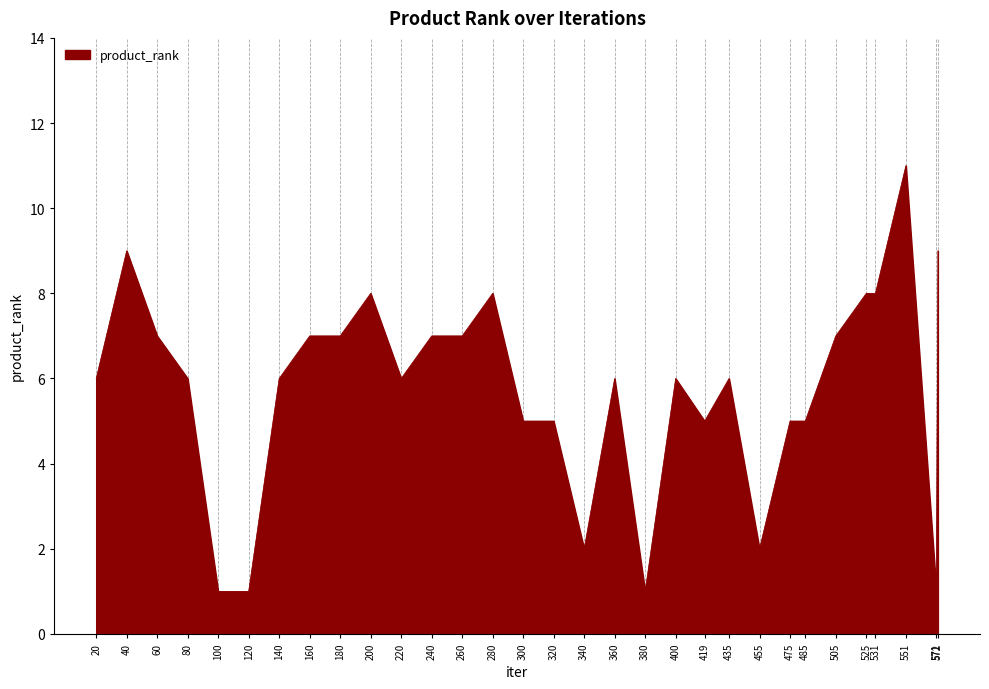

What is the smallest value displayed?

1